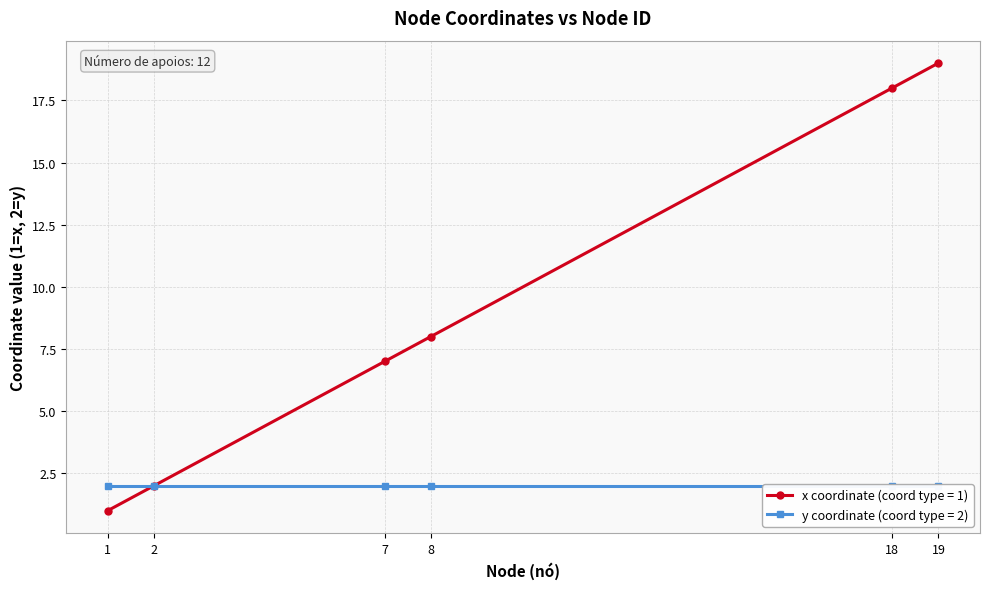

Which series has the widest spread of values?

x coordinate